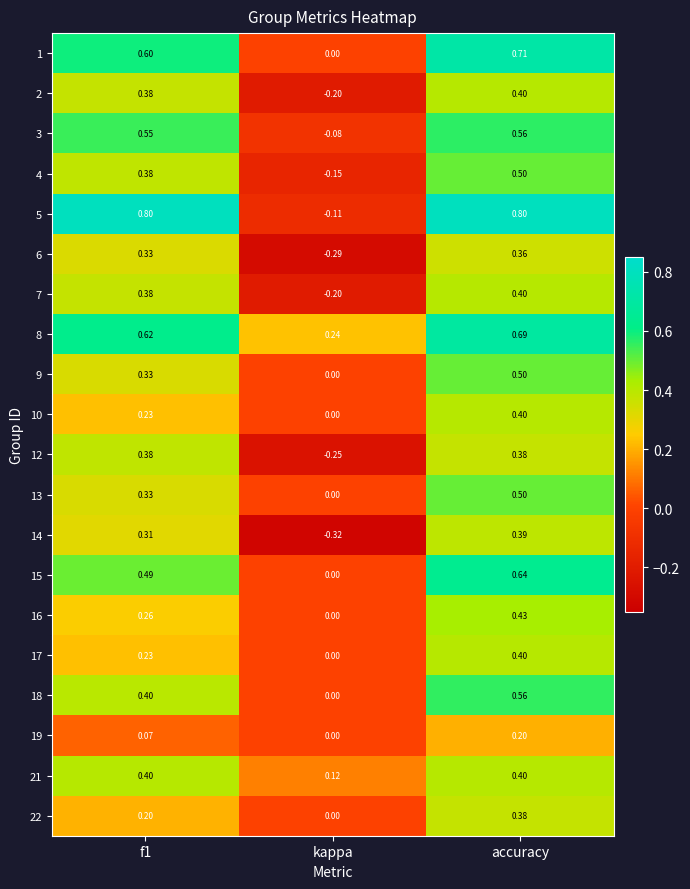

At which category is the sum across all series the highest?

accuracy